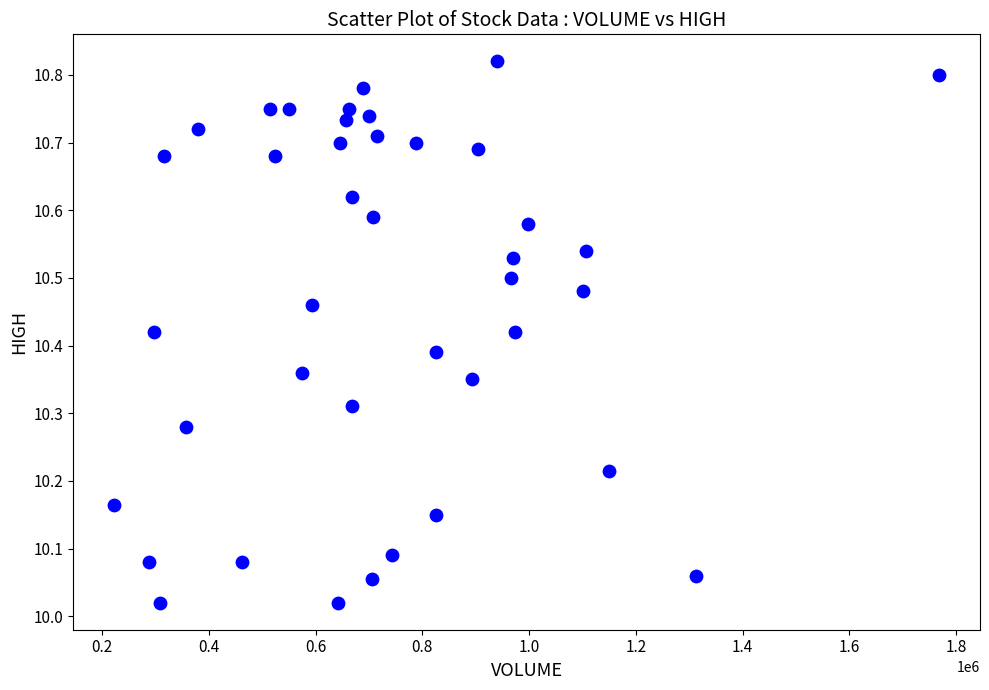

What is the range of Y values (max minus min)?

0.8